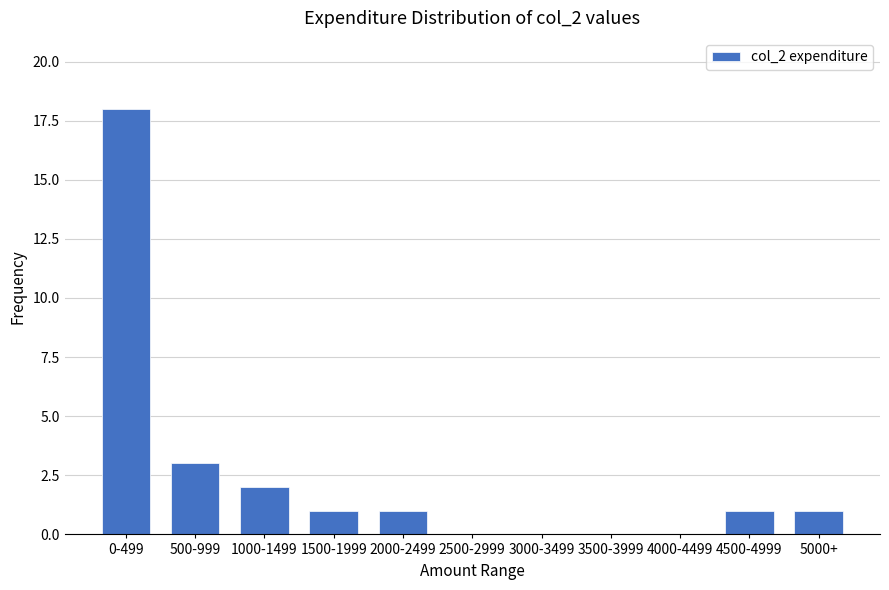

Reading left to right, transcribe all the data shown in this chart.

0-499=18	500-999=3	1000-1499=2	1500-1999=1	2000-2499=1	2500-2999=0	3000-3499=0	3500-3999=0	4000-4499=0	4500-4999=1	5000+=1